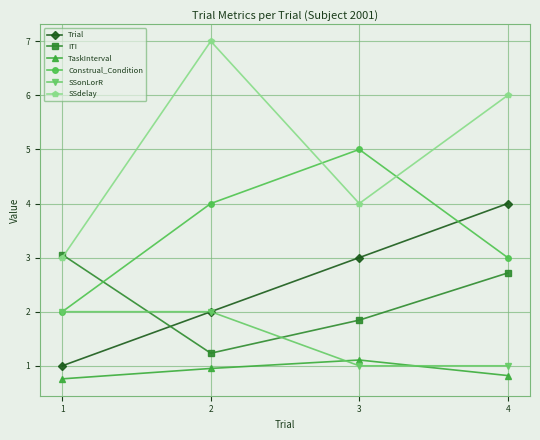

Reading left to right, extract all data points from this chart.

Trial: 1.0	2.0	3.0	4.0
ITI: 3.1	1.2	1.8	2.7
TaskInterval: 0.8	1.0	1.1	0.8
Construal_Condition: 2.0	4.0	5.0	3.0
SSonLorR: 2.0	2.0	1.0	1.0
SSdelay: 3.0	7.0	4.0	6.0